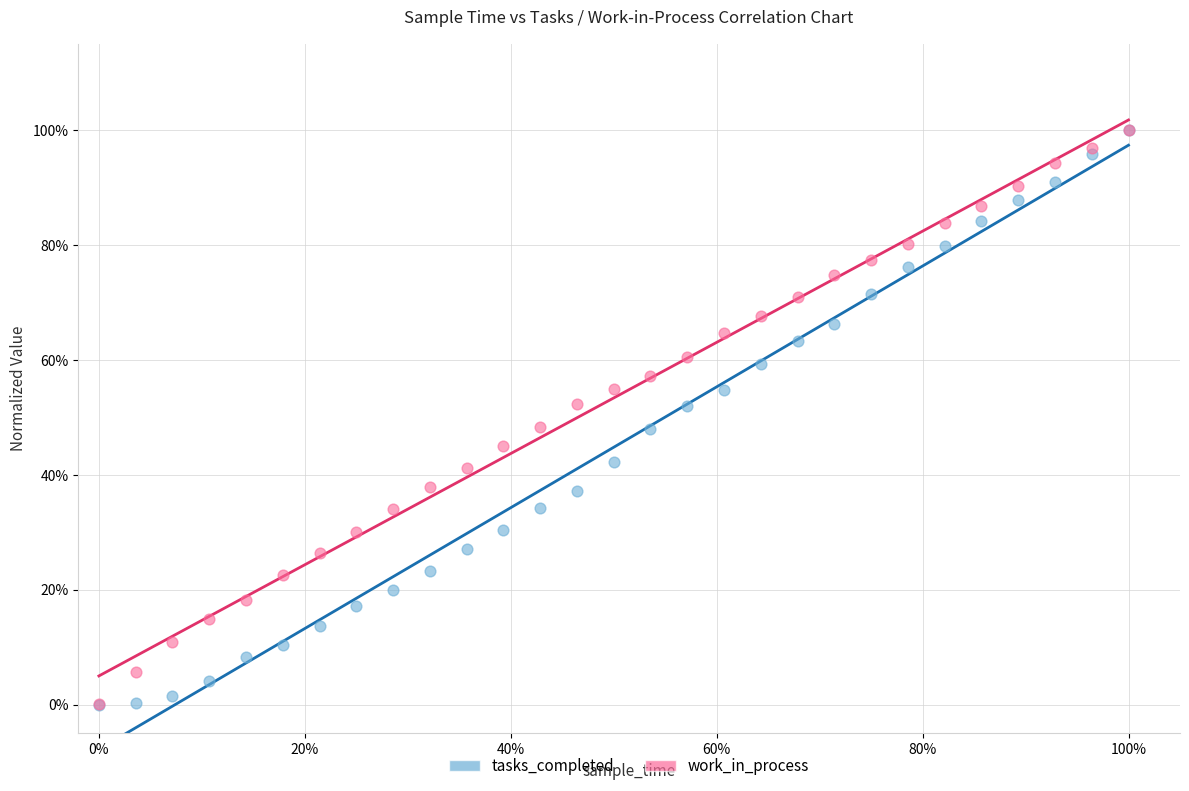

What are all the series names shown in the legend?

tasks_completed, work_in_process